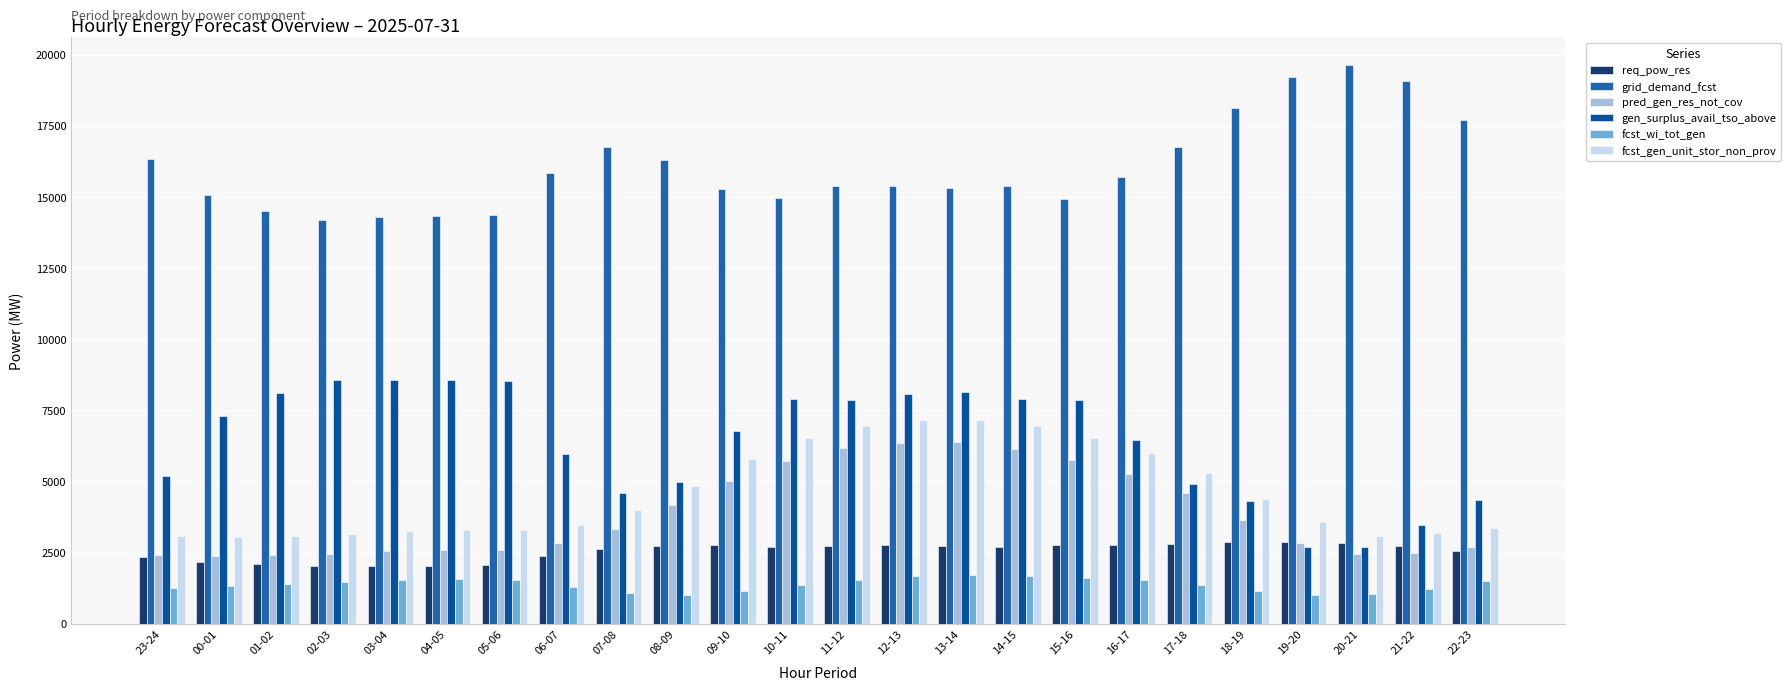

How many series are shown in this chart?

6